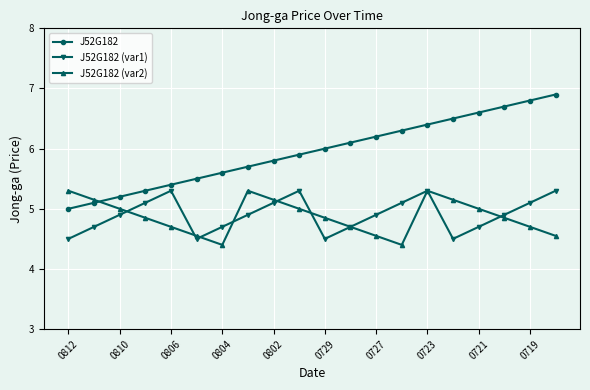

What is the value of the J52G182 (var2) point at the 1st from the left?

5.3